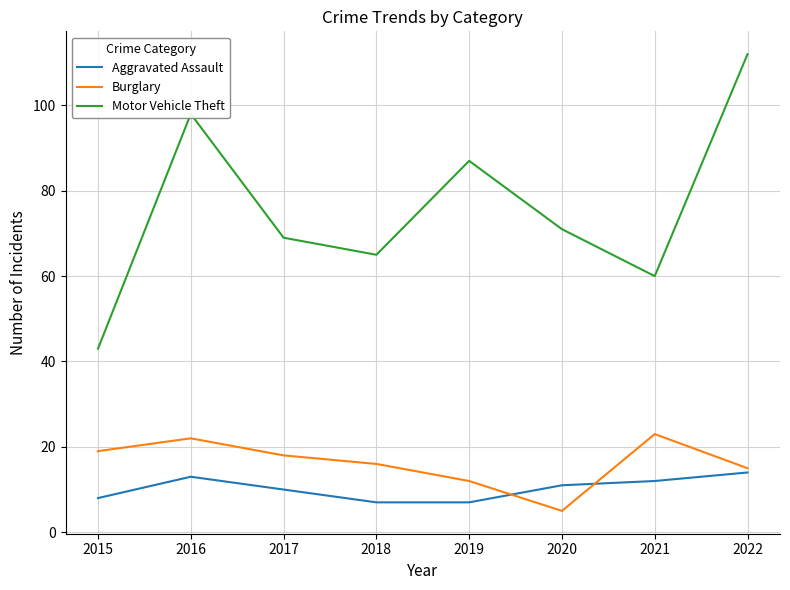

What is the difference between the maximum and minimum values in the Motor Vehicle Theft series?

69